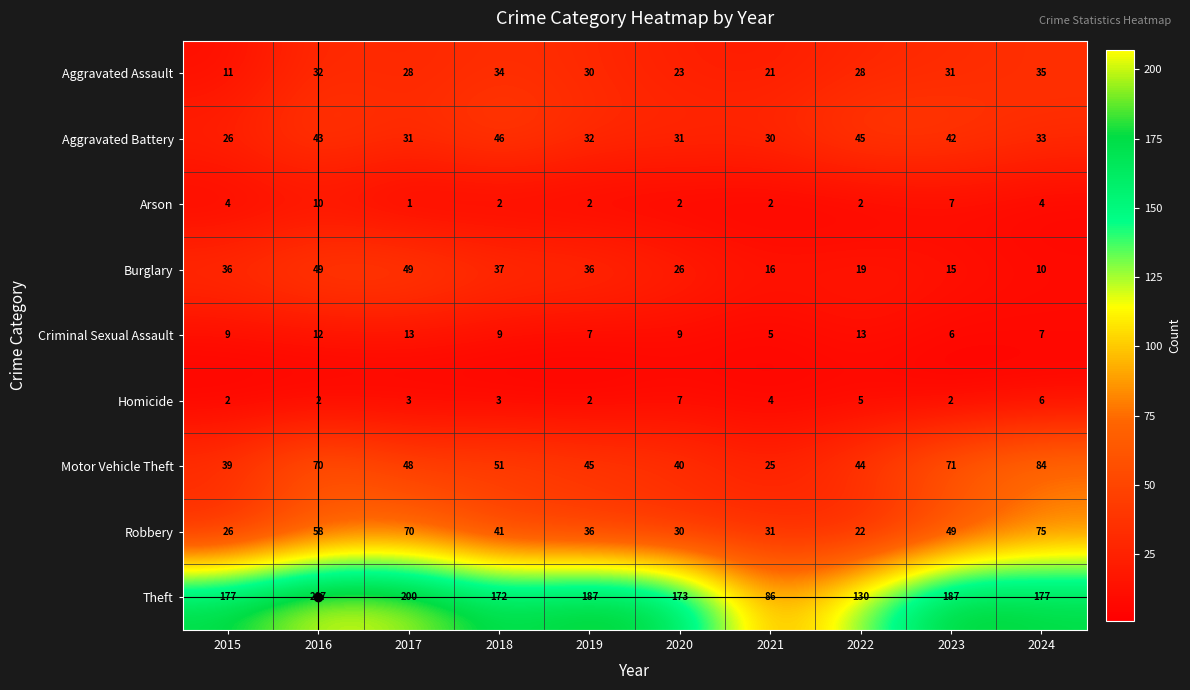

How many data points in Burglary are less than 36?

5